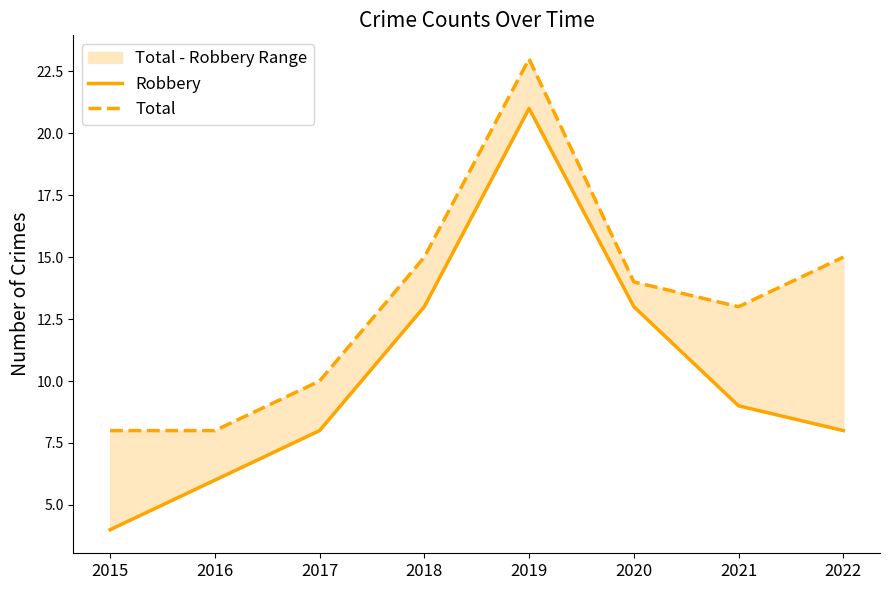

What is the value of the Robbery point at the 3rd from the left?

8